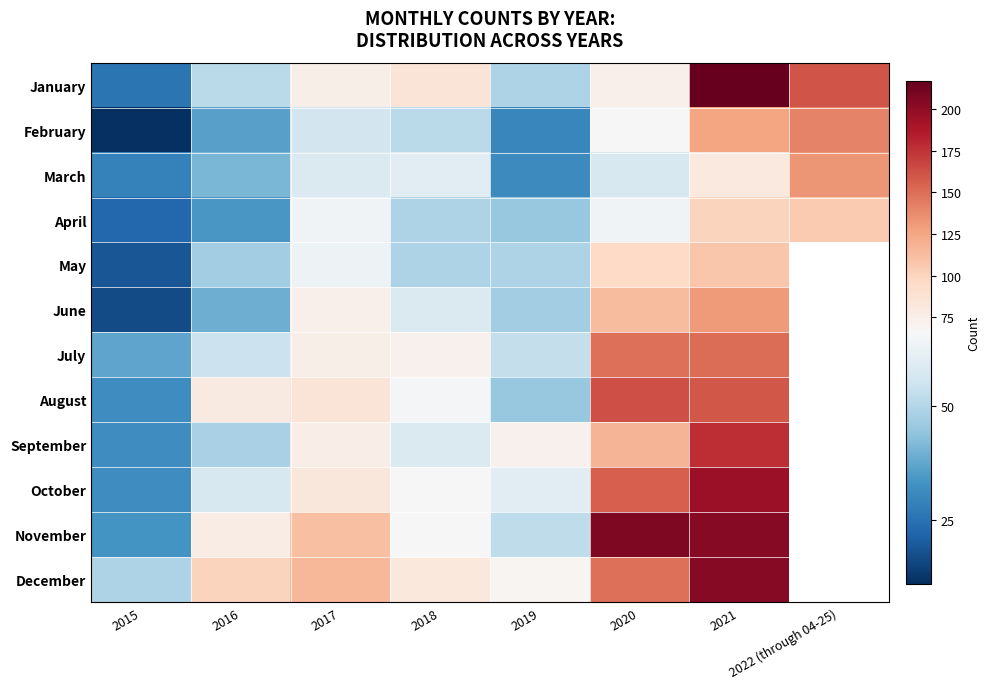

What is the difference between the April values at 2019 and 2020?

19.0